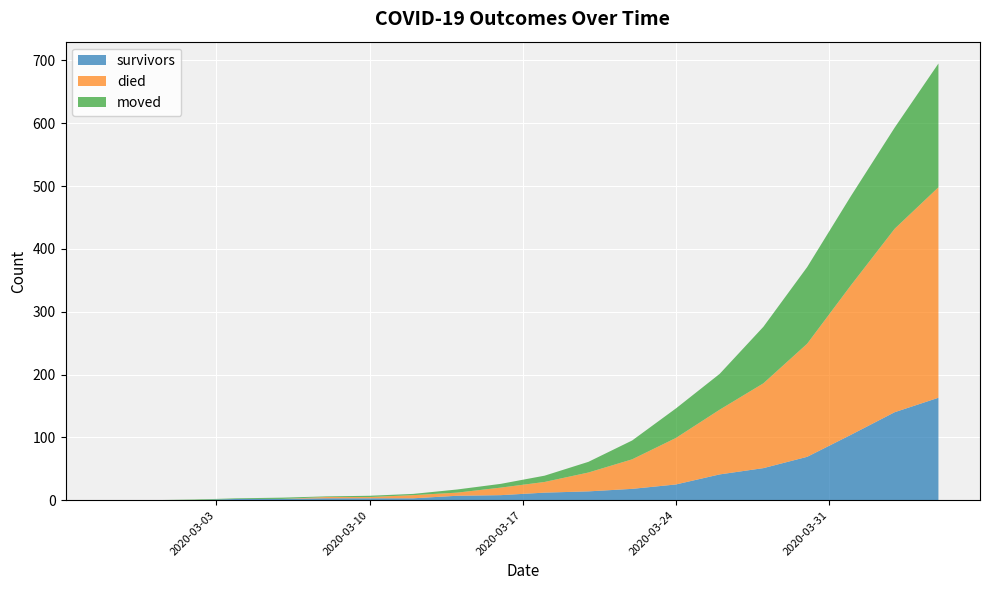

Reading right to left, list all the values displayed in this chart.

survivors: 163	140	104	69	51	41	25	18	14	12	8	7	3	3	3	2	2	0	0	0
died: 335	292	238	180	135	103	74	47	30	17	12	5	5	2	2	0	0	0	0	0
moved: 197	161	142	122	90	57	47	30	17	10	6	5	2	2	1	2	1	1	0	0